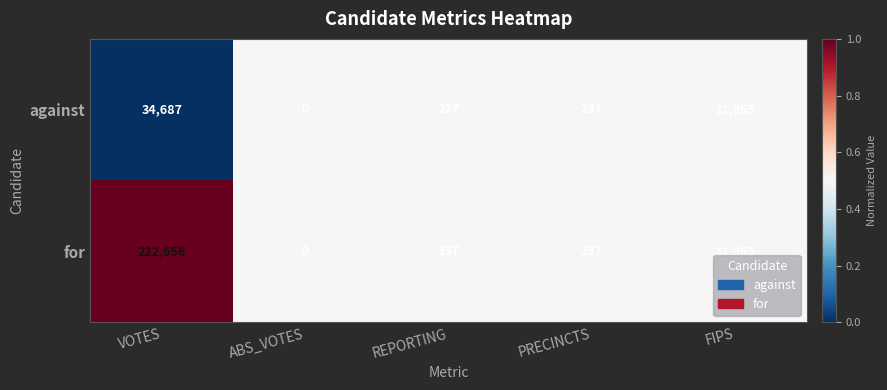

At which label does against reach its minimum?

ABS_VOTES